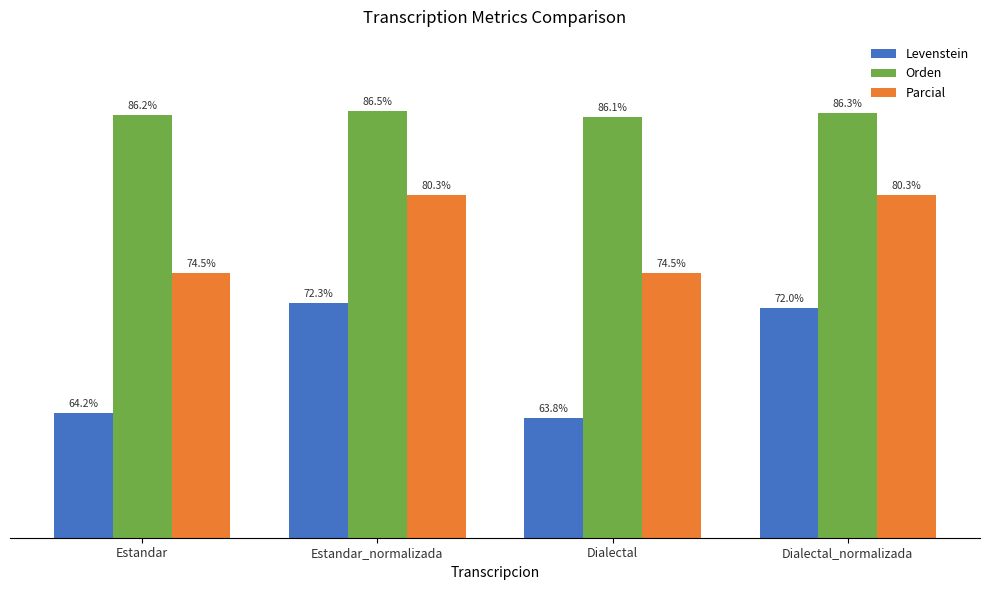

Which category has the highest value in the Levenstein series?

Estandar_normalizada